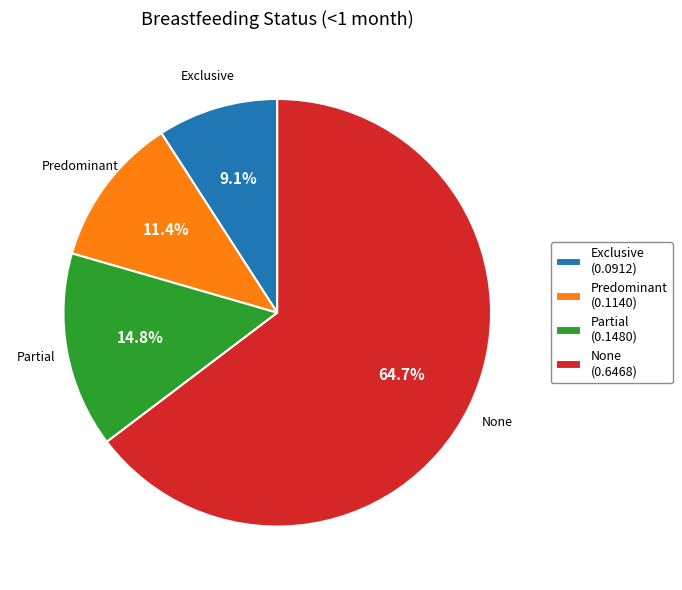

How many slices are in this pie chart?

4